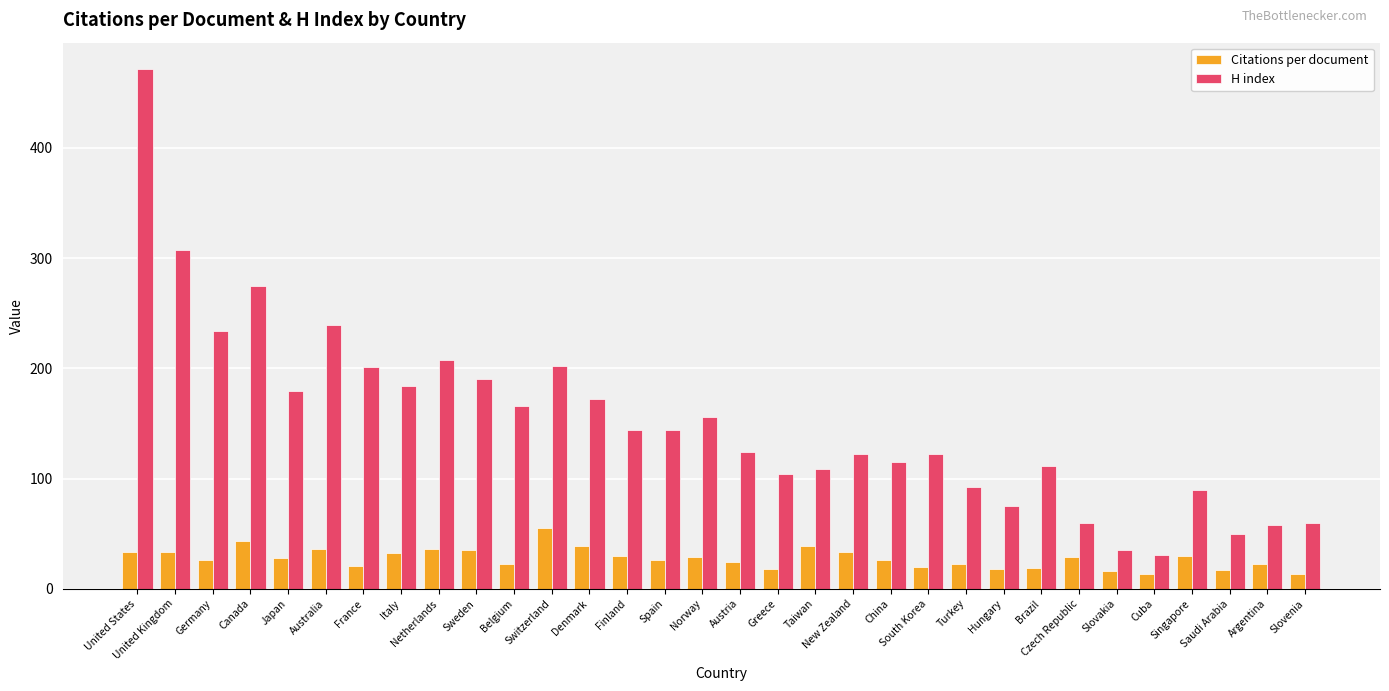

At Greece, list the series in order from largest to smallest.

H index, Citations per document